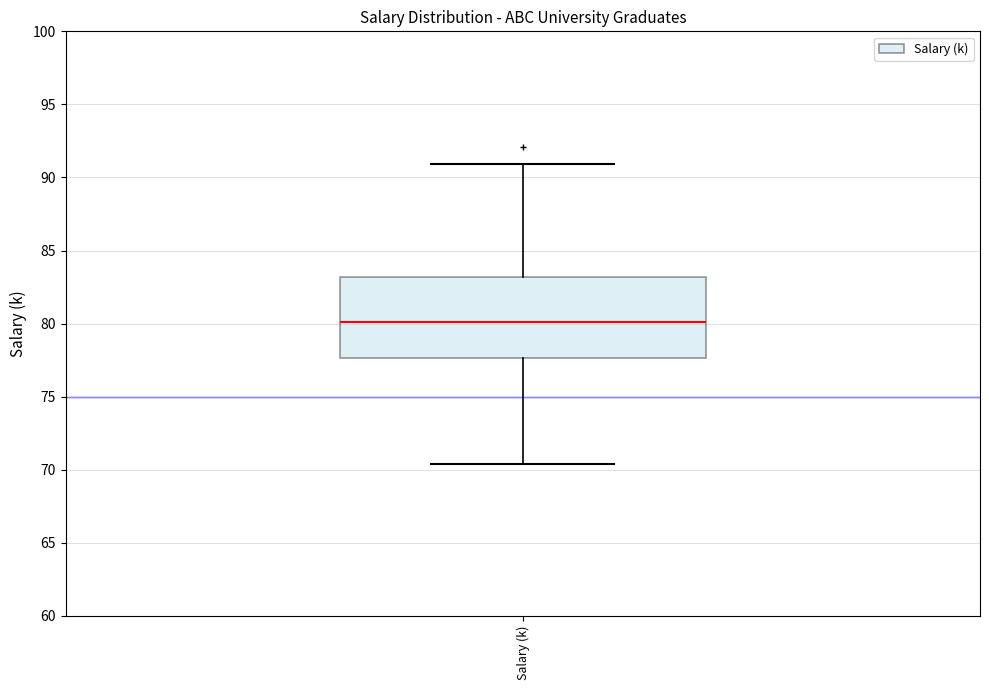

Read this box plot against the y-axis: the position of the median line, the range covered by the box, and the ends of both whiskers. The values are not printed on the chart, so give them approximately, as read against the axis.

median 80.0, box 77.5 to 83.0, whiskers 70.5 to 91.0